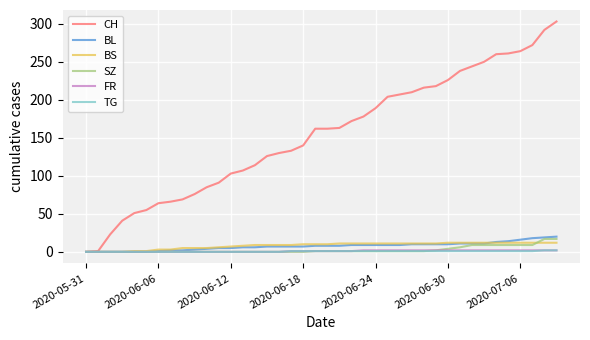

Which series has the largest range (max minus min)?

CH